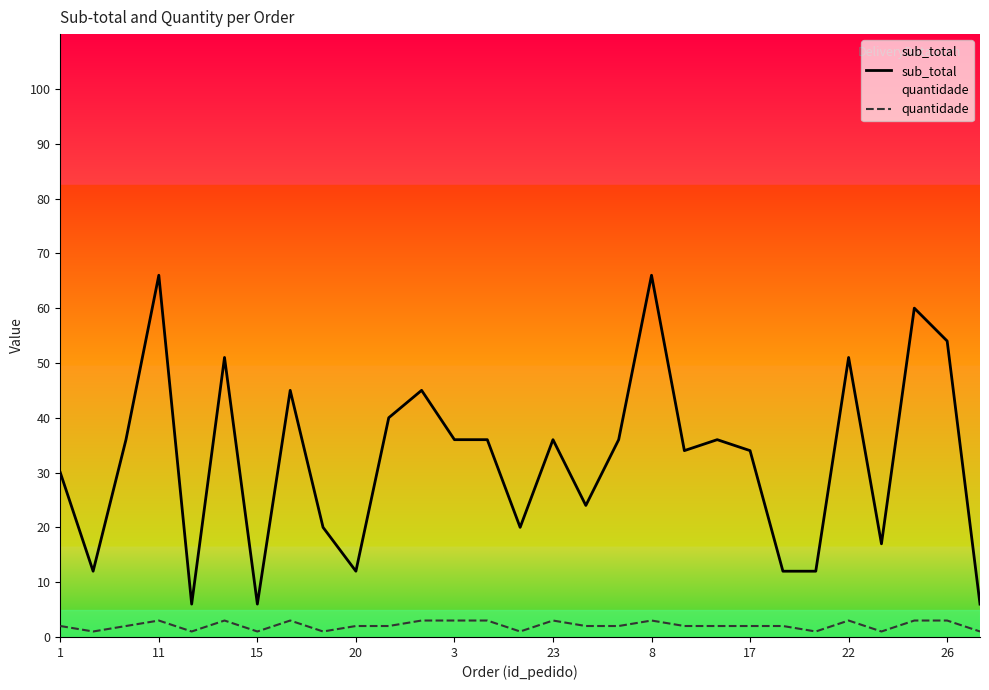

What is the difference between the maximum and minimum values in the sub_total series?

60